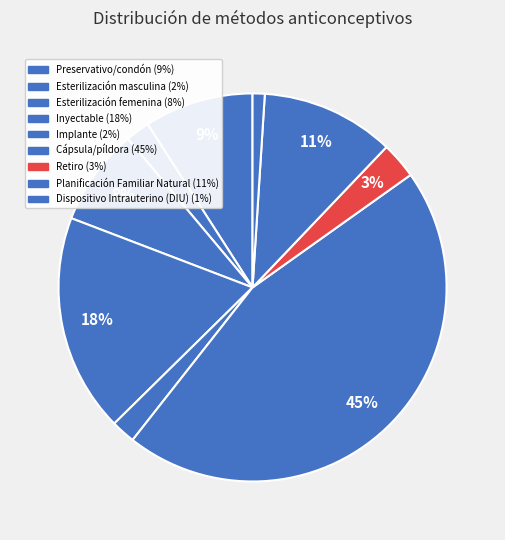

Count the number of slices in the pie.

9